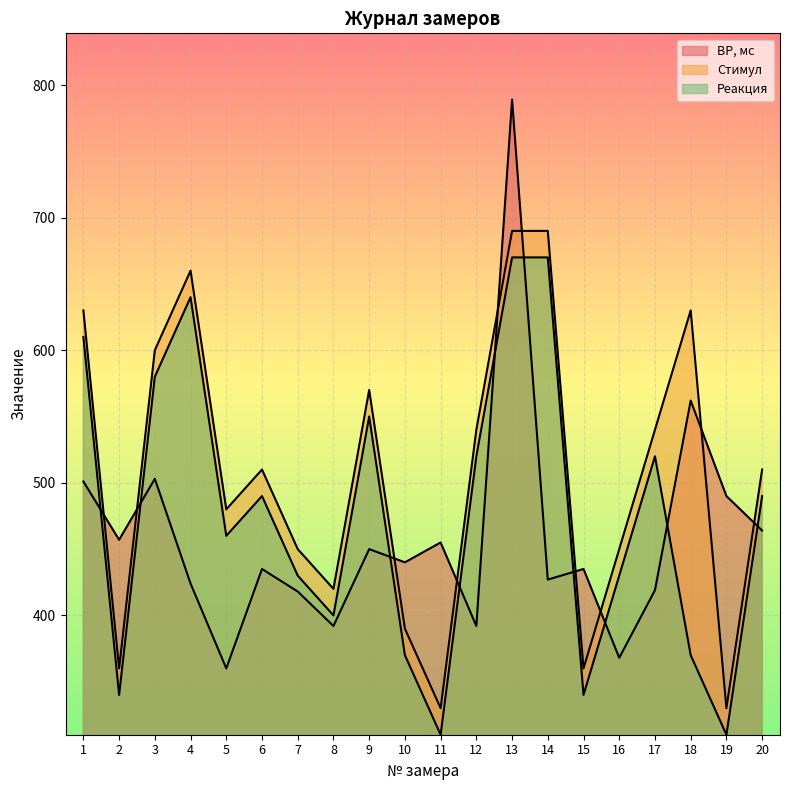

Reading left to right, what are all the values shown in this chart?

ВР, мс: 1=501	2=457	3=503	4=424	5=360	6=435	7=418	8=392	9=450	10=440	11=455	12=392	13=789	14=427	15=435	16=368	17=419	18=562	19=490	20=464
Стимул: 1=630	2=360	3=600	4=660	5=480	6=510	7=450	8=420	9=570	10=390	11=330	12=540	13=690	14=690	15=360	16=450	17=540	18=630	19=330	20=510
Реакция: 1=610	2=340	3=580	4=640	5=460	6=490	7=430	8=400	9=550	10=370	11=310	12=520	13=670	14=670	15=340	16=430	17=520	18=370	19=310	20=490